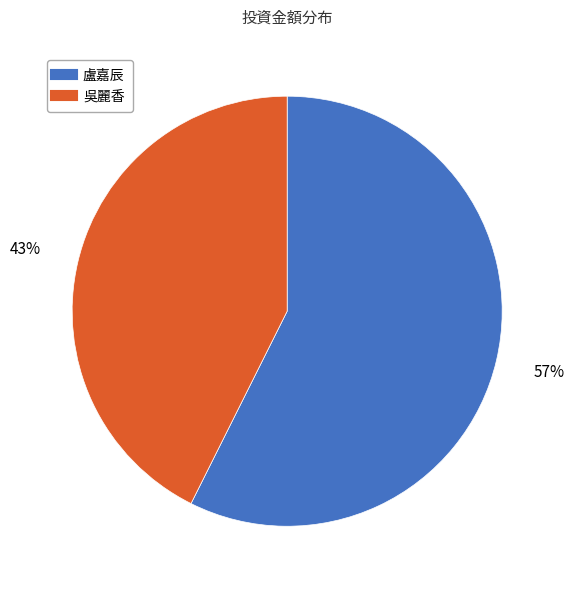

What is the ratio of the value at 盧嘉辰 to the value at 吳麗香?

1.3